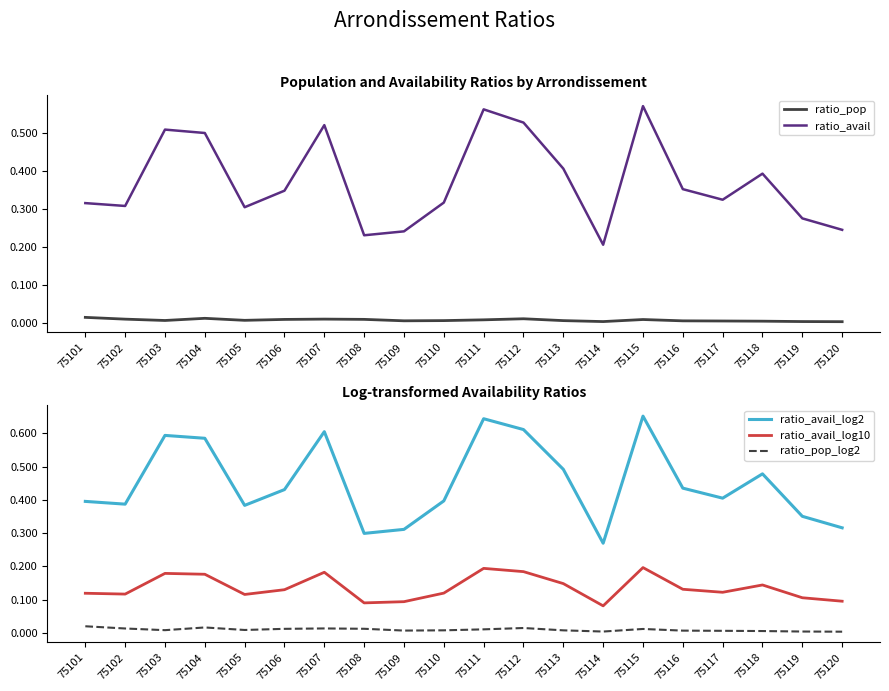

The ratio_pop_log2 series shows 0.0 at 75114. True or false?

False